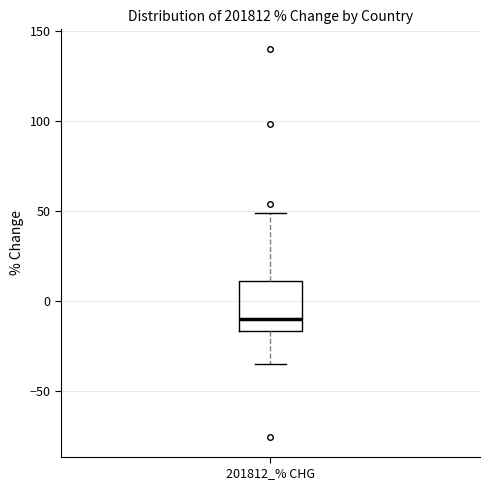

Transcribe this box plot: give where the median line is, the range the box spans, and where the two whiskers end, as read against the y-axis. The values are not printed on the chart, so give them approximately, as read against the axis.

median -10, box -15 to 10, whiskers -35 to 50